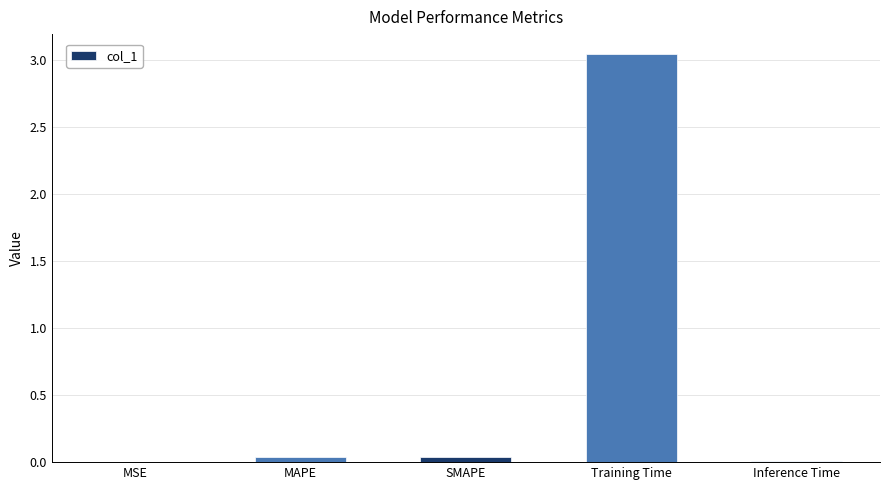

Which category has the highest value across all series?

Training Time